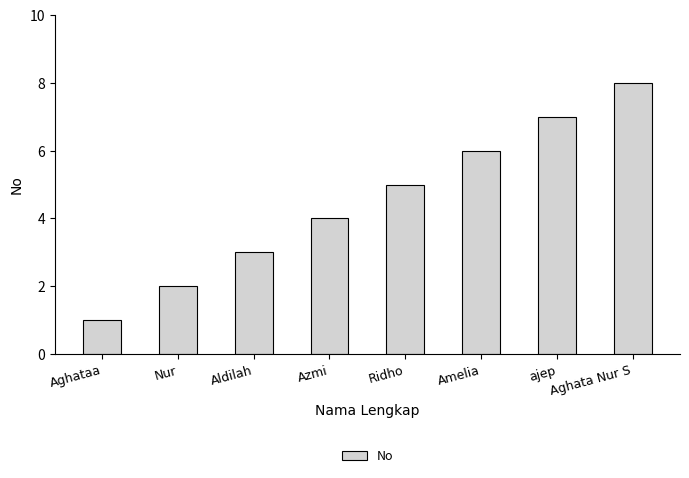

Reading left to right, list all the values displayed in this chart.

1	2	3	4	5	6	7	8